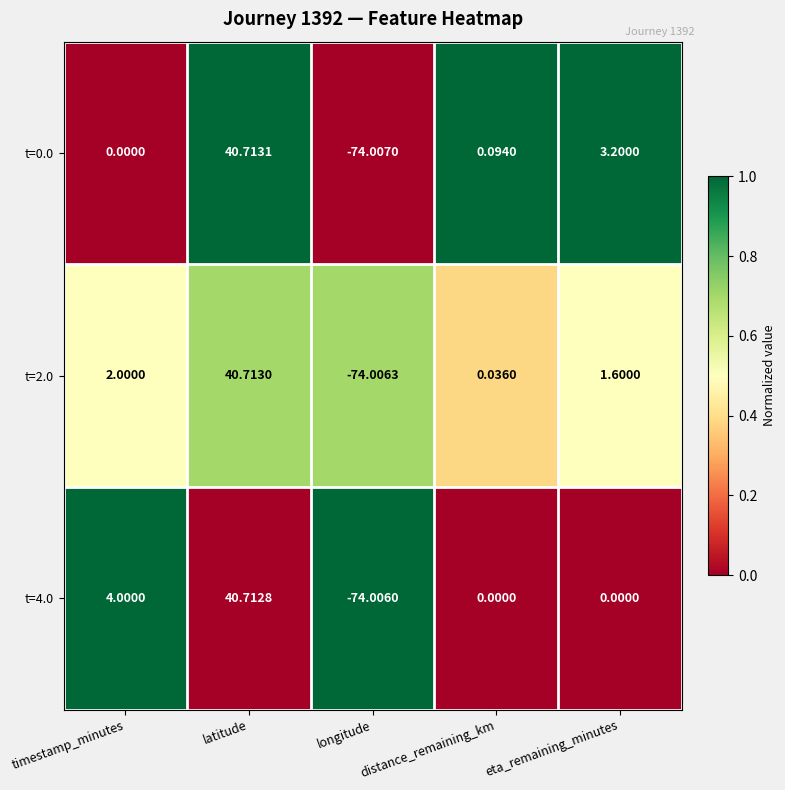

At which label does t=4.0 first exceed 0?

timestamp_minutes